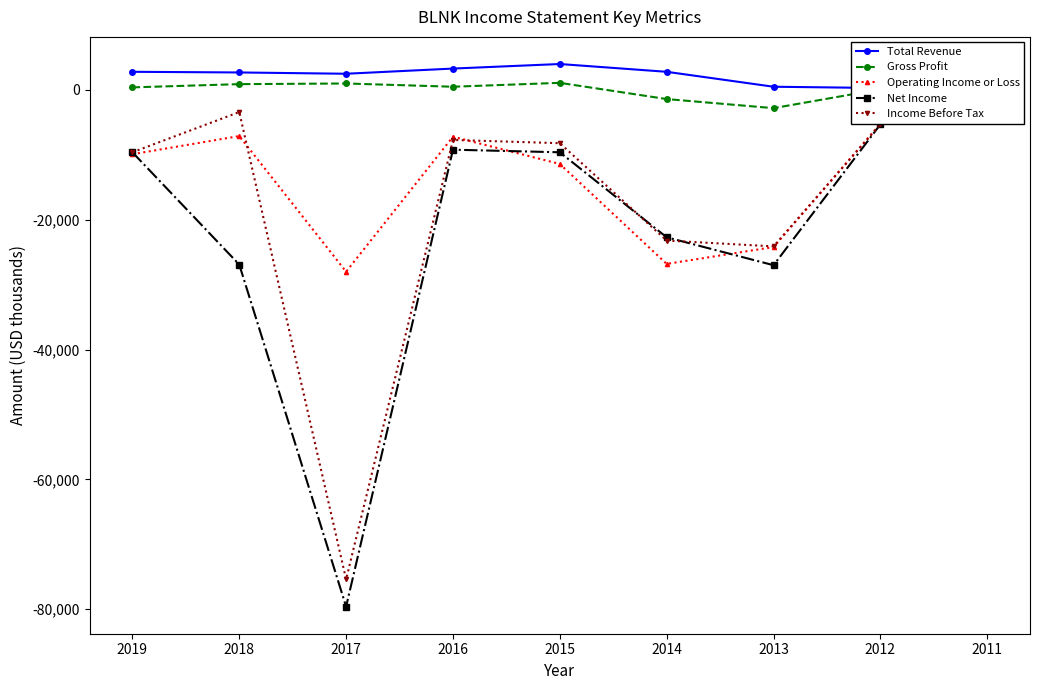

Is it true that Gross Profit equals 1000 at 2017?

True